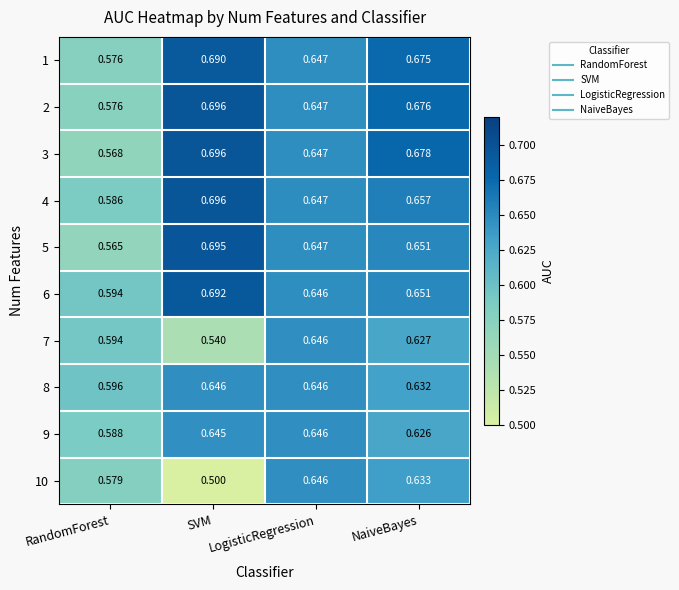

Which category has the highest value in the 1 series?

SVM